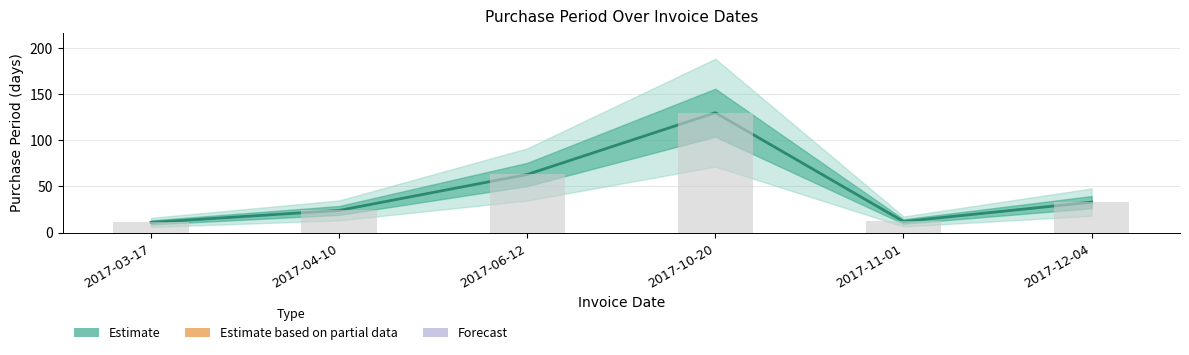

What is the approximate value at 2017-10-20?

130